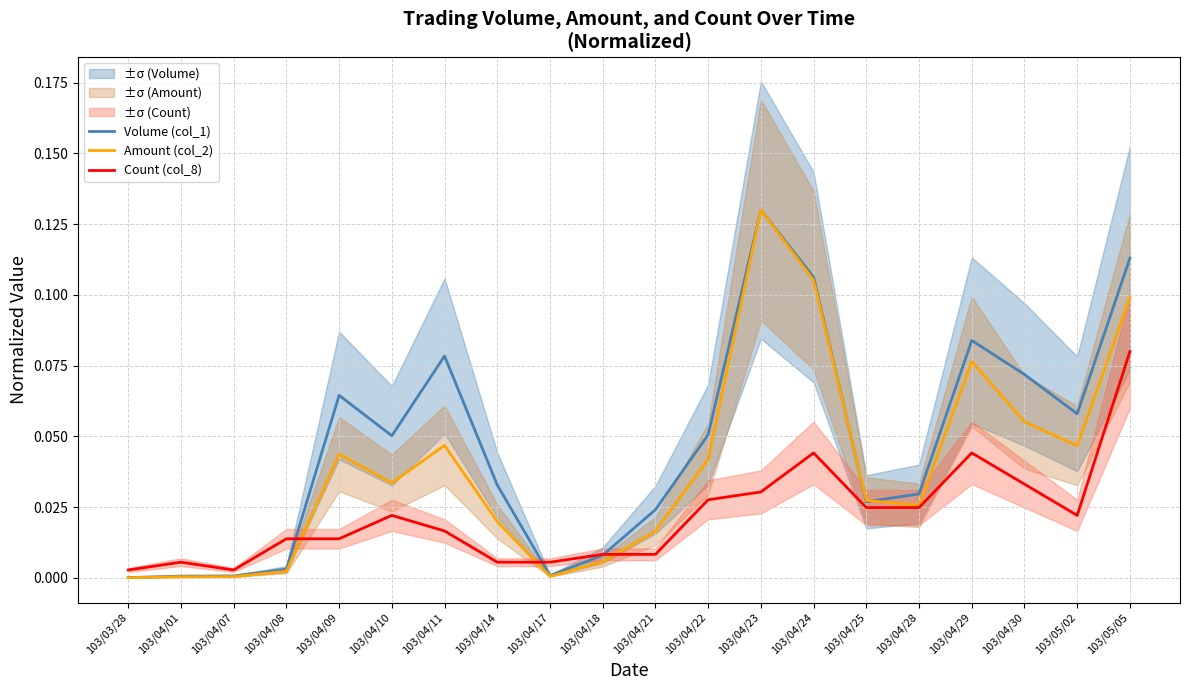

At which label does Count (col_8) reach its minimum?

103/03/28